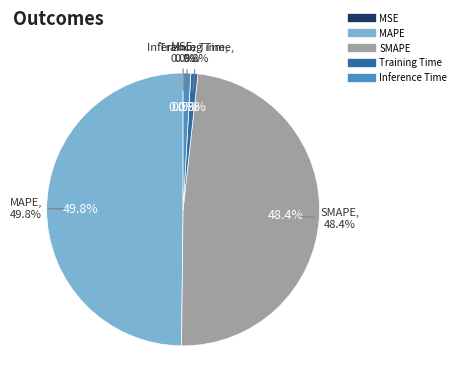

Is there any slice that represents more than half of the pie?

No